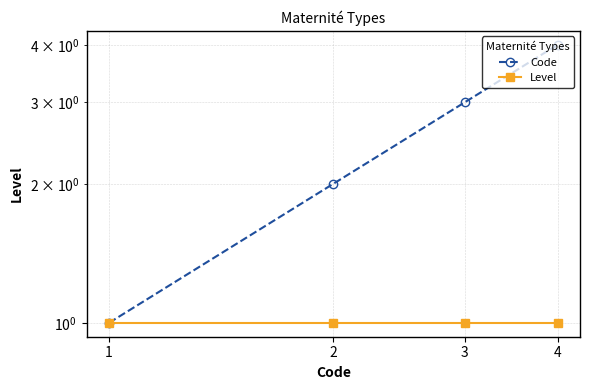

Which series has the largest range (max minus min)?

Code